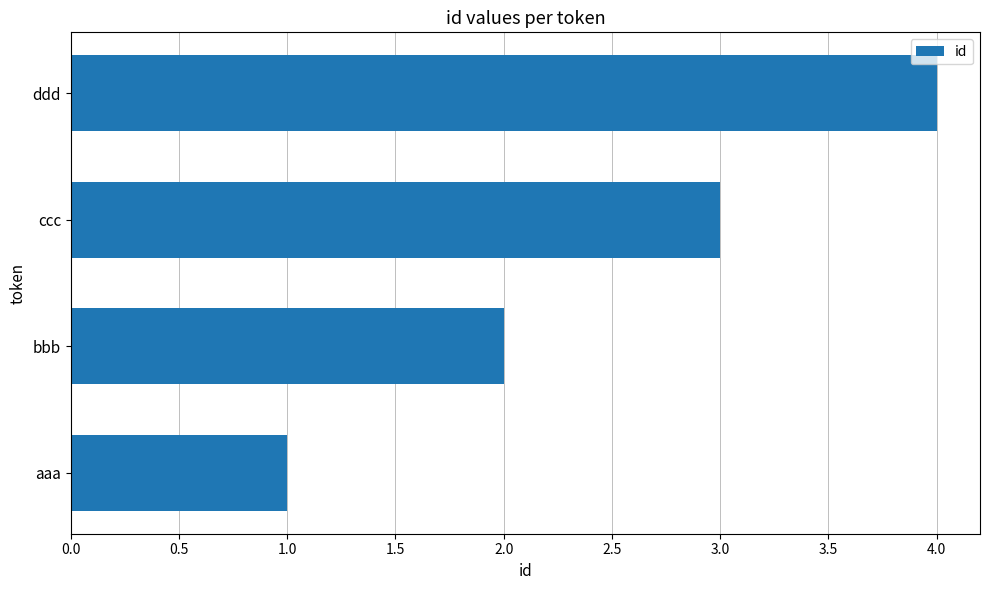

Which label corresponds to the smallest value in the chart?

aaa